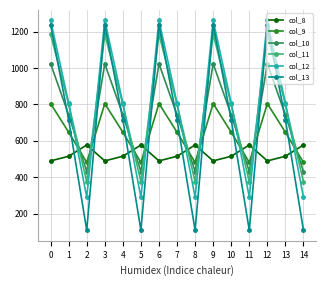

Which series has the largest range (max minus min)?

col_13